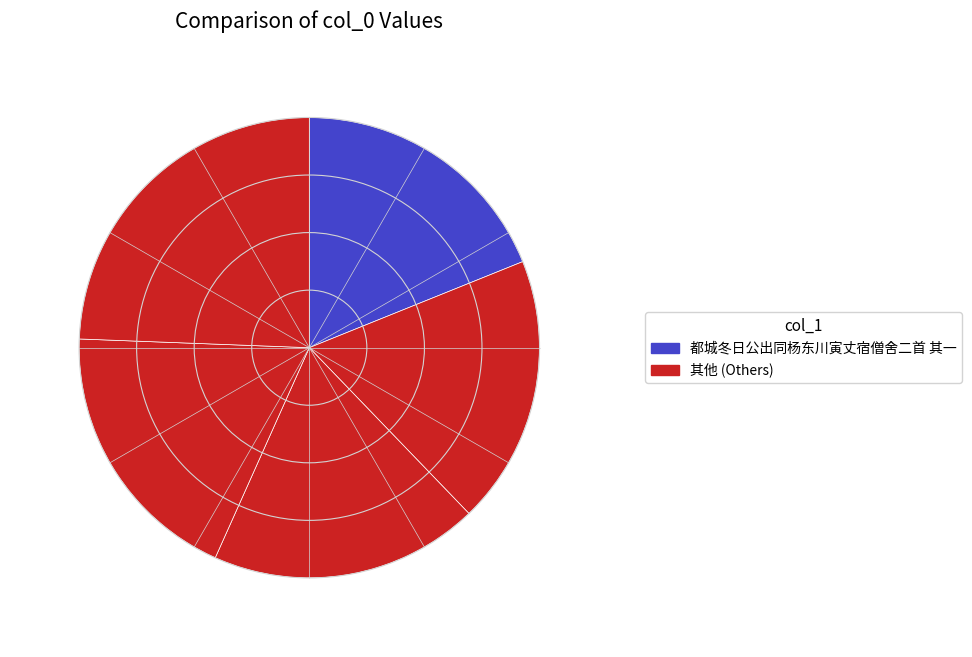

How many slices are in this pie chart?

5